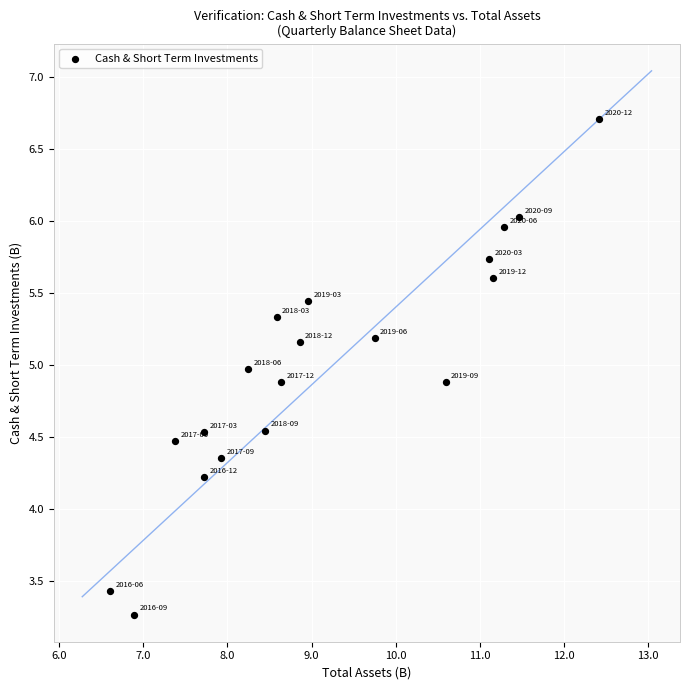

What is the range of X values (max minus min)?

5.8